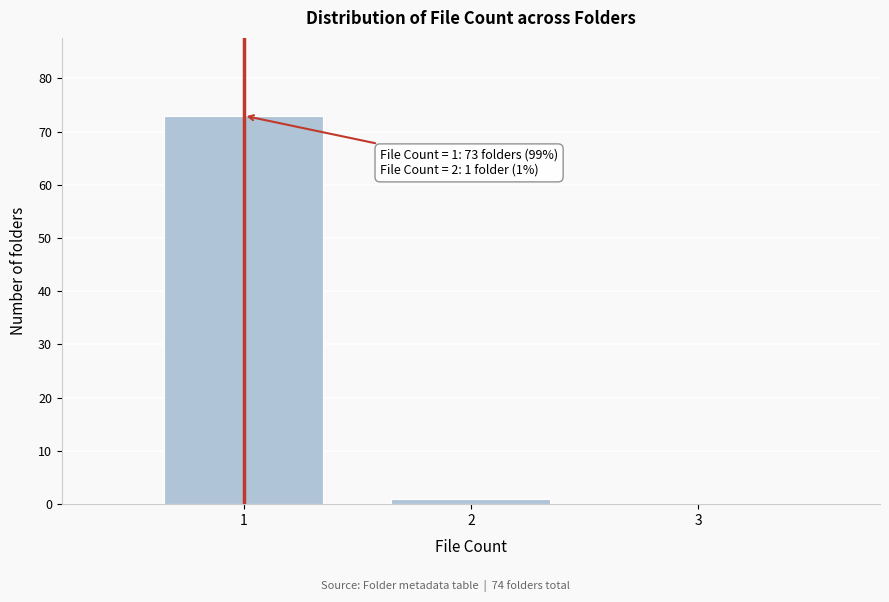

Over which range of the x-axis is the bar tallest?

0.5 to 1.5